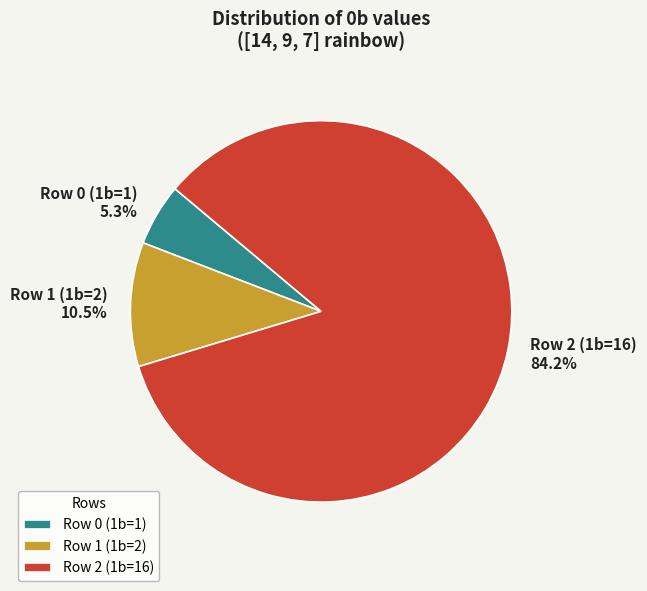

True or false: Row 2 (1b=16) accounts for 94% of the total.

False